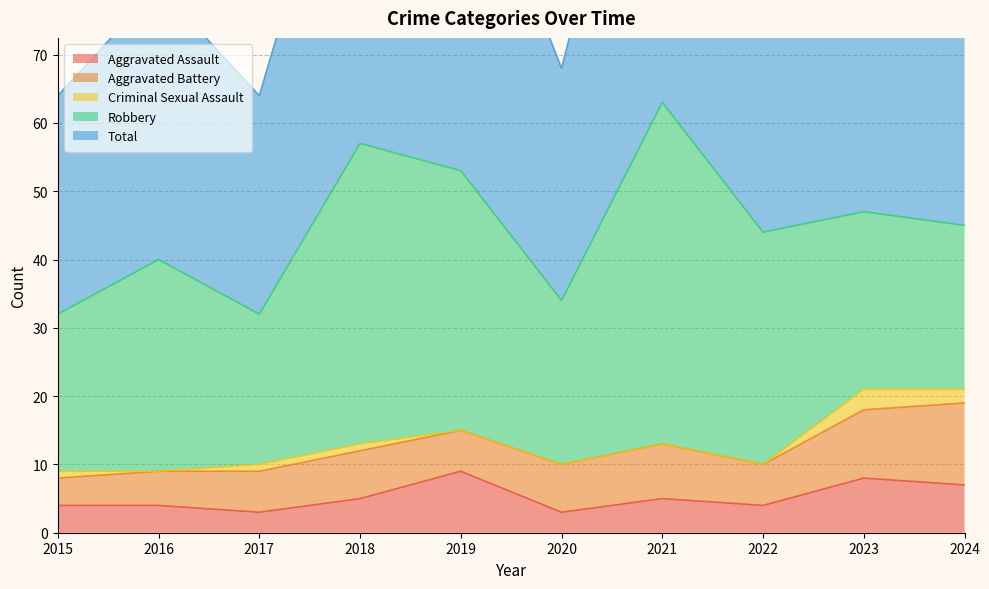

How many Criminal Sexual Assault values are between 0 and 1?

8